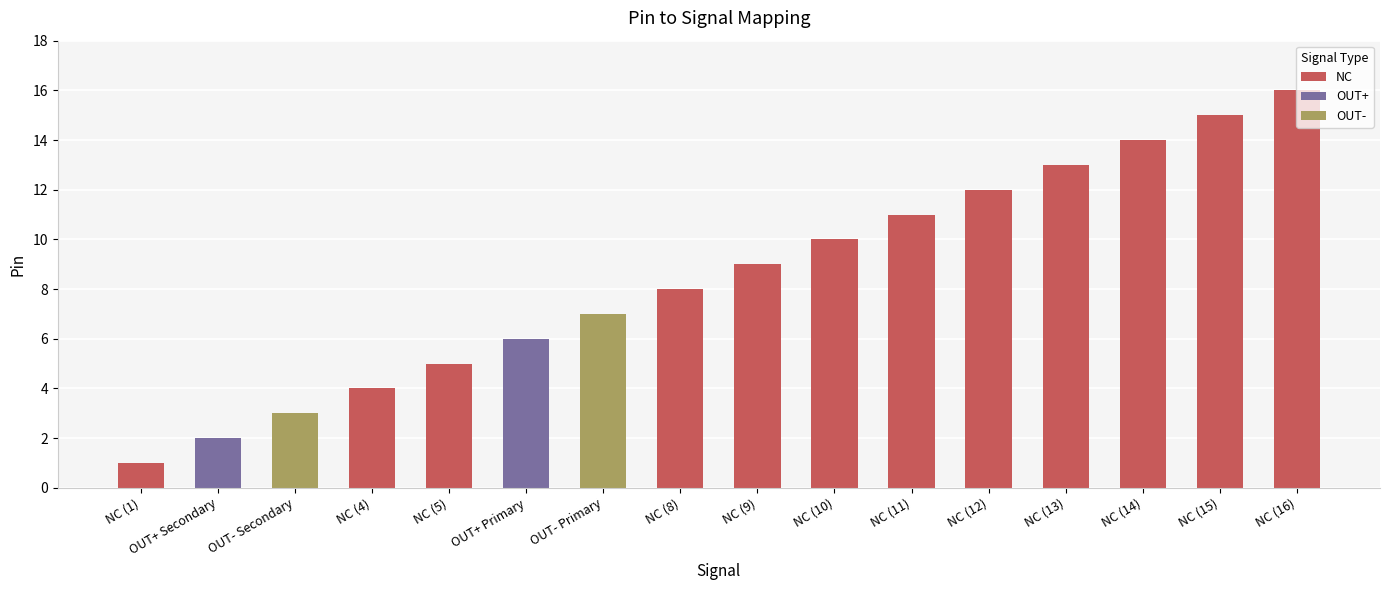

Rank the categories by value from lowest to highest.

NC (1), OUT+ Secondary, OUT- Secondary, NC (4), NC (5), OUT+ Primary, OUT- Primary, NC (8), NC (9), NC (10), NC (11), NC (12), NC (13), NC (14), NC (15), NC (16)